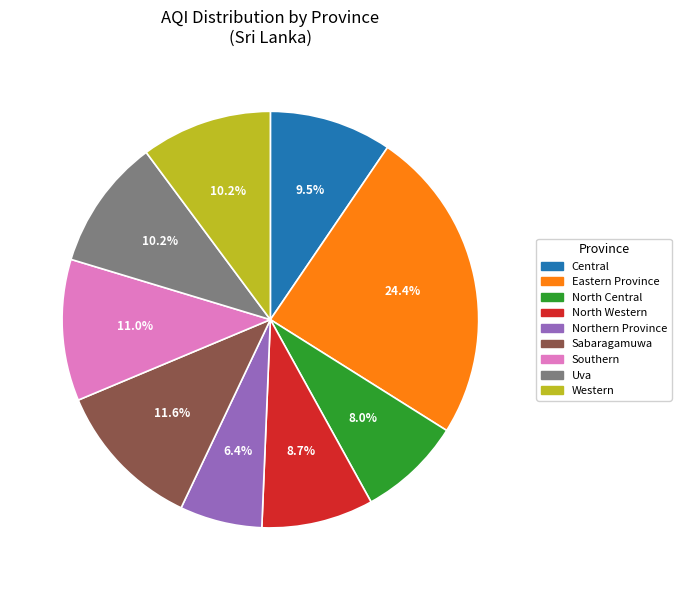

To the nearest percent, what is the difference between the North Western and Eastern Province slice percentages?

16%